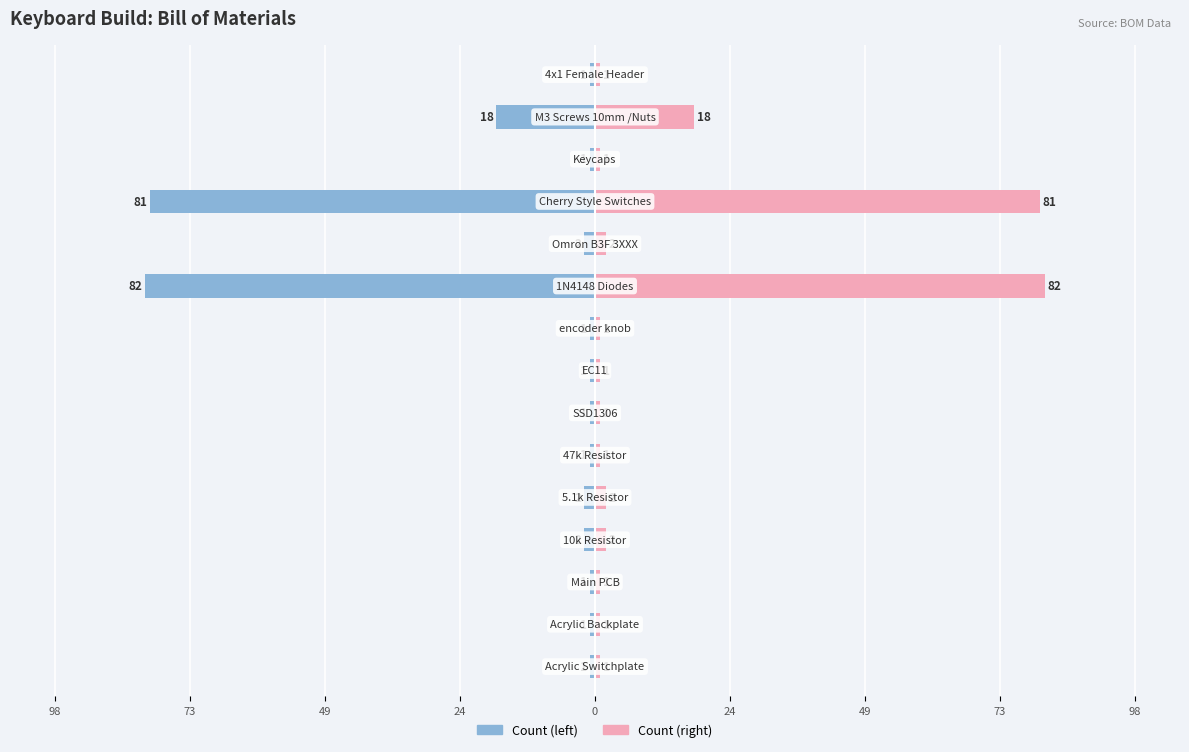

Reading left to right, extract all data points from this chart.

Count: -1	-1	-1	-2	-2	-1	-1	-1	-1	-82	-2	-81	-1	-18	-1
Count (mirror): 1	1	1	2	2	1	1	1	1	82	2	81	1	18	1